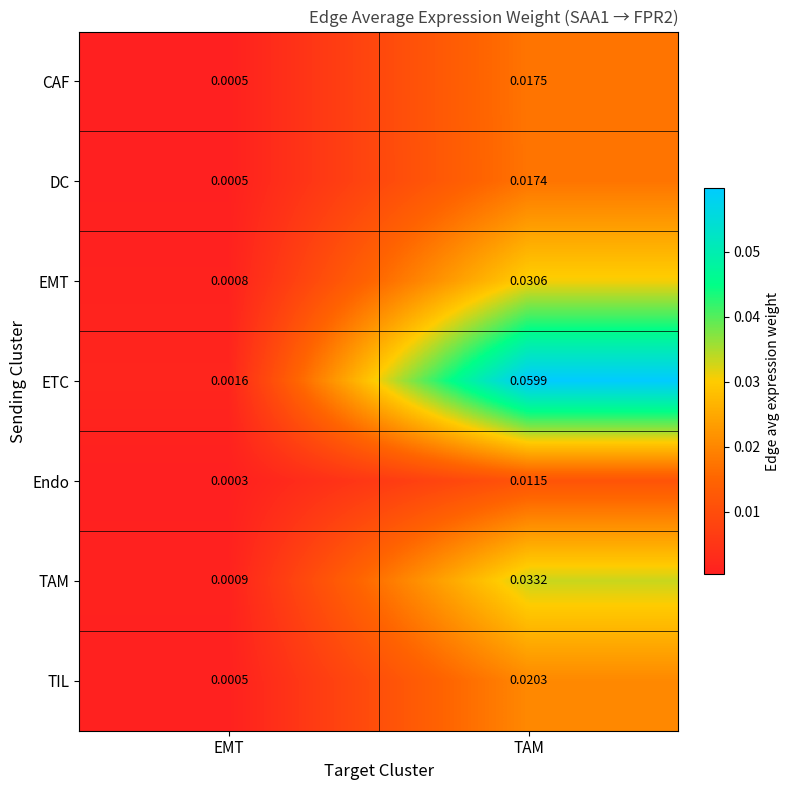

Which series has the largest total across all categories?

ETC